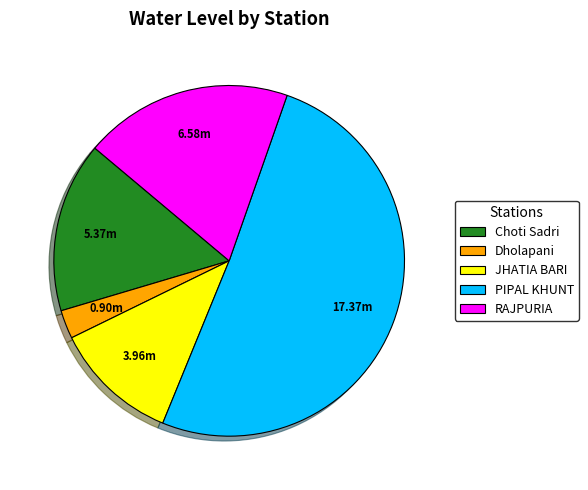

Which slice is the largest?

PIPAL KHUNT